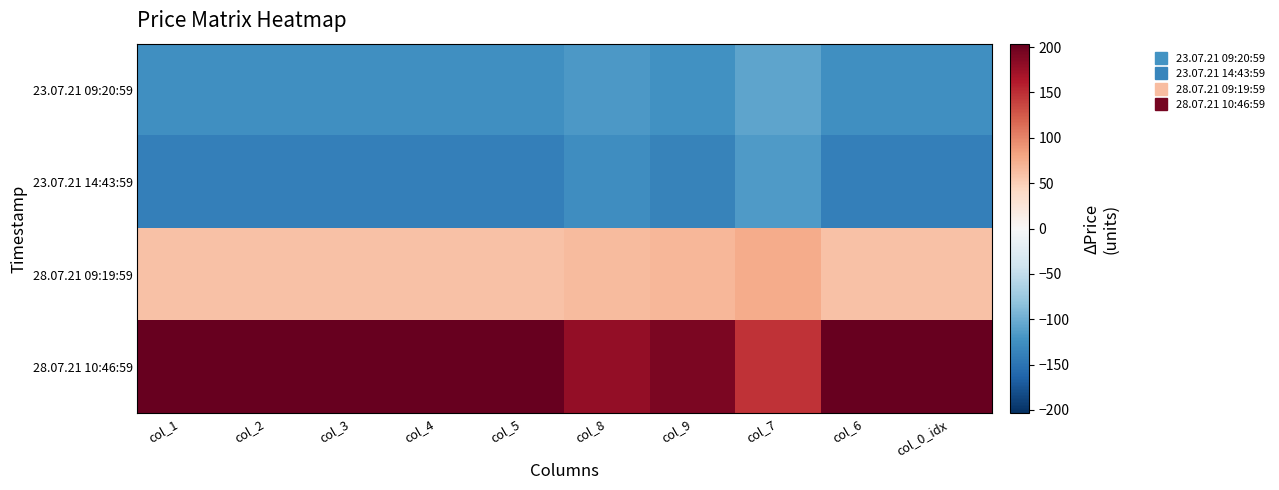

Reading left to right, extract all data points from this chart.

23.07.21 09:20:59: col_1=-124.5	col_2=-124.5	col_3=-124.5	col_4=-124.5	col_5=-124.5	col_8=-117.3	col_9=-123.5	col_7=-108.3	col_6=-124.5	col_0_idx=-124.5
23.07.21 14:43:59: col_1=-139.0	col_2=-139.0	col_3=-139.0	col_4=-139.0	col_5=-139.0	col_8=-126.4	col_9=-135.4	col_7=-115.5	col_6=-139.0	col_0_idx=-139.0
28.07.21 09:19:59: col_1=59.6	col_2=59.6	col_3=59.6	col_4=59.6	col_5=59.6	col_8=64.1	col_9=67.0	col_7=75.8	col_6=59.6	col_0_idx=59.6
28.07.21 10:46:59: col_1=203.8	col_2=203.8	col_3=203.8	col_4=203.8	col_5=203.8	col_8=179.6	col_9=191.8	col_7=147.9	col_6=203.8	col_0_idx=203.8